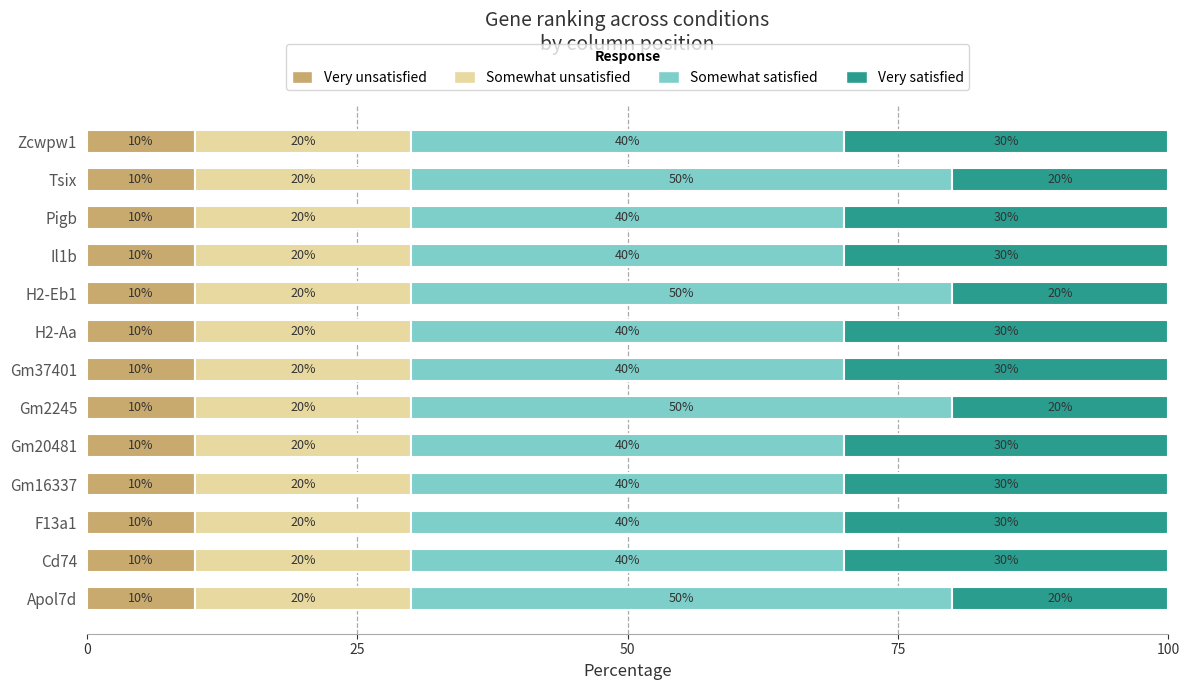

How many data points does each series have?

13